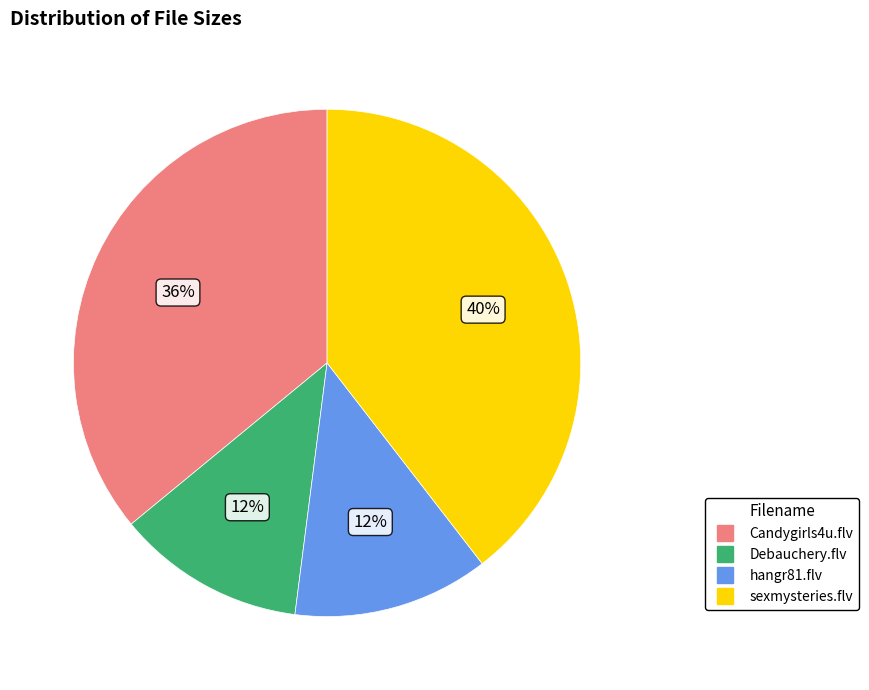

Is sexmysteries.flv the majority of the pie?

No